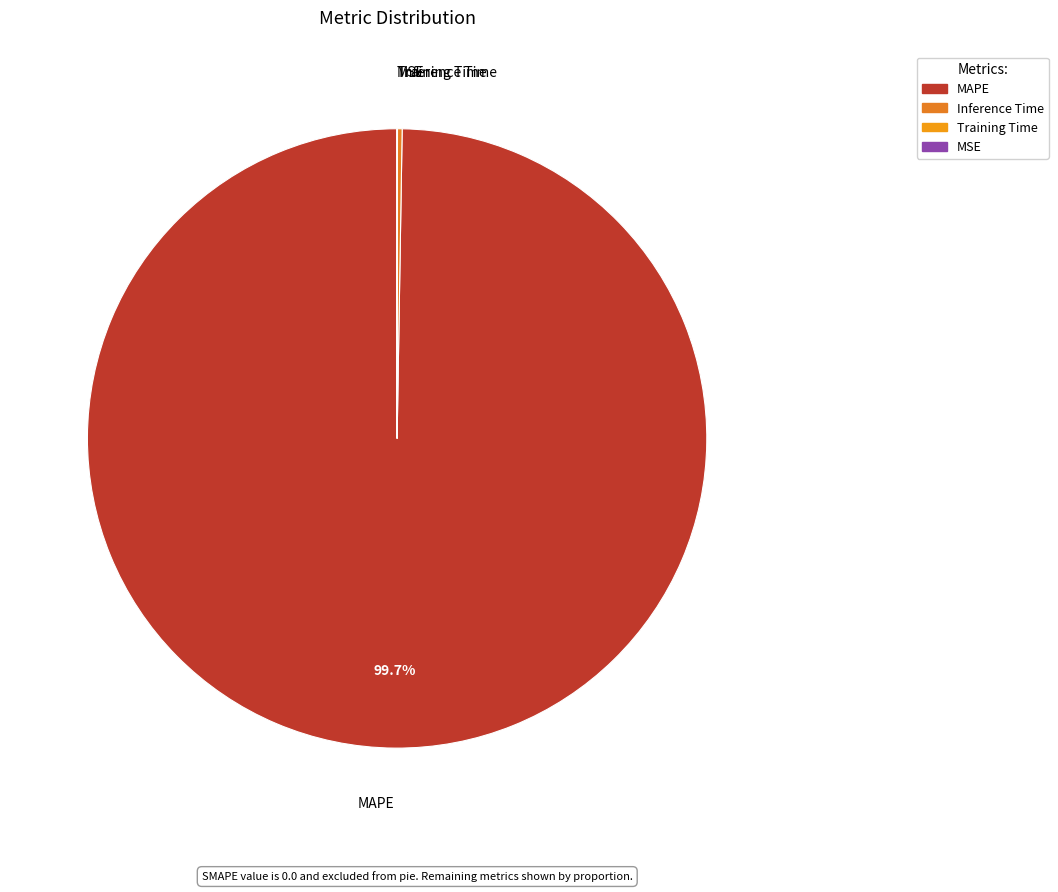

Which category has the biggest portion of the pie?

MAPE